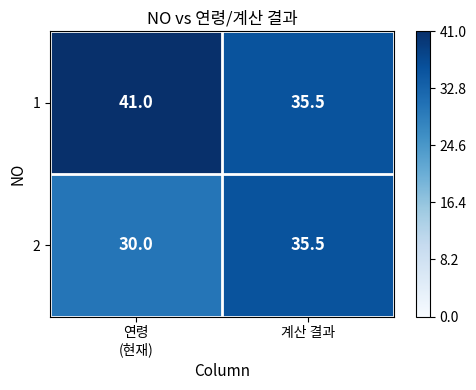

What is the greatest value displayed?

41.0